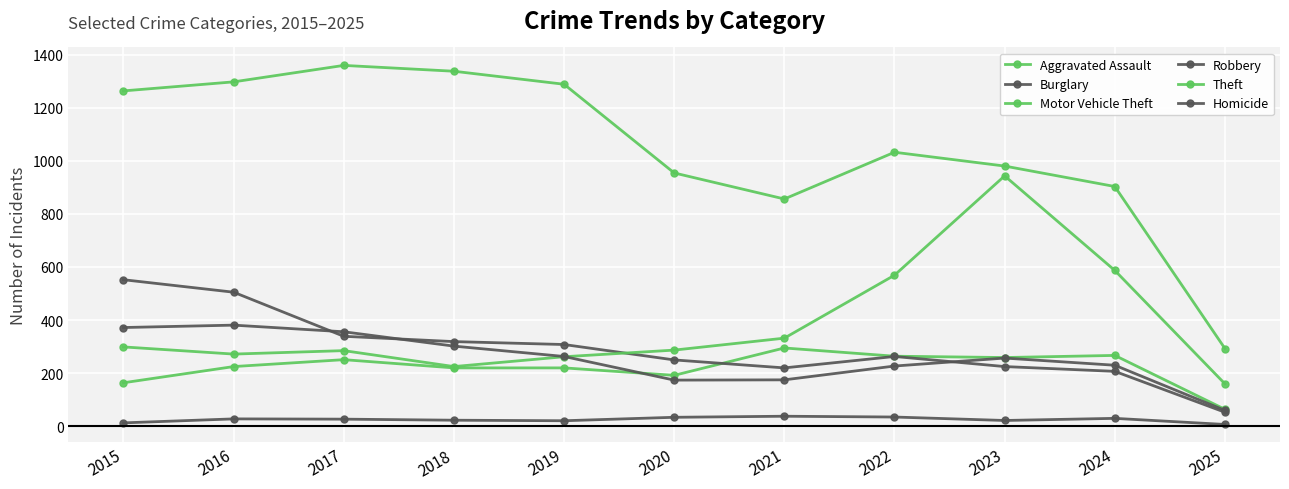

At which label is Motor Vehicle Theft closest to 551?

2022